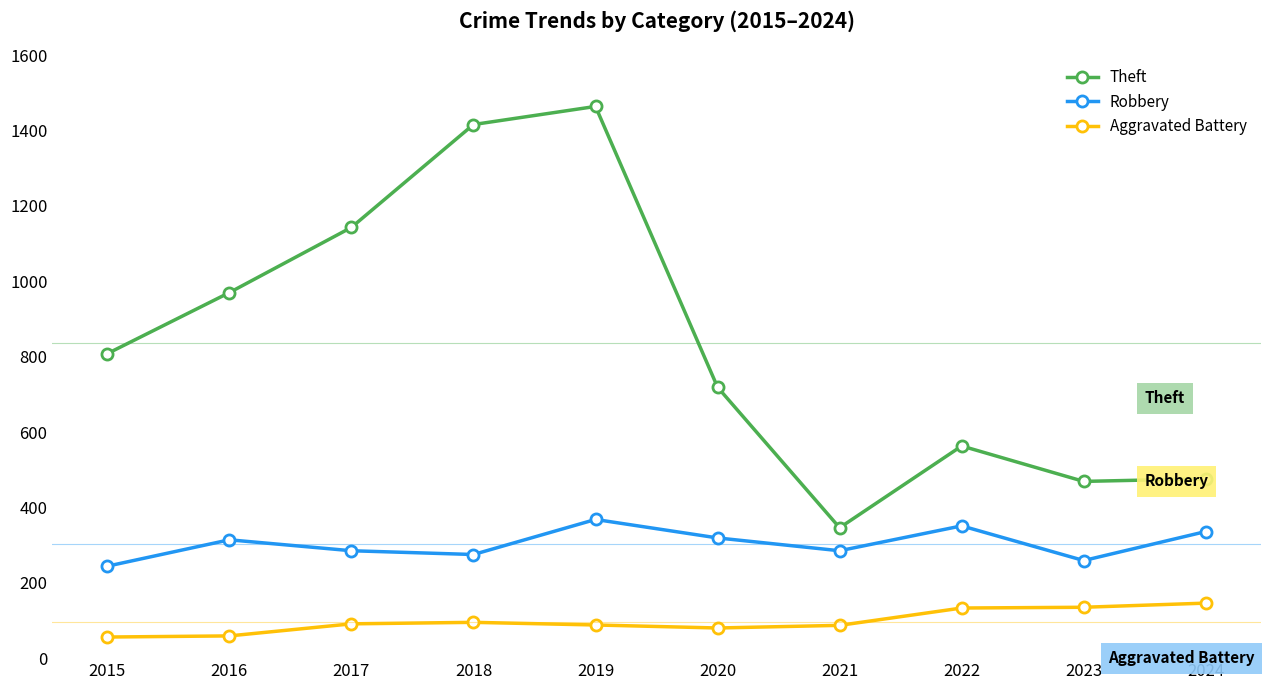

Rank the series by their average value, from lowest to highest.

Aggravated Battery, Robbery, Theft